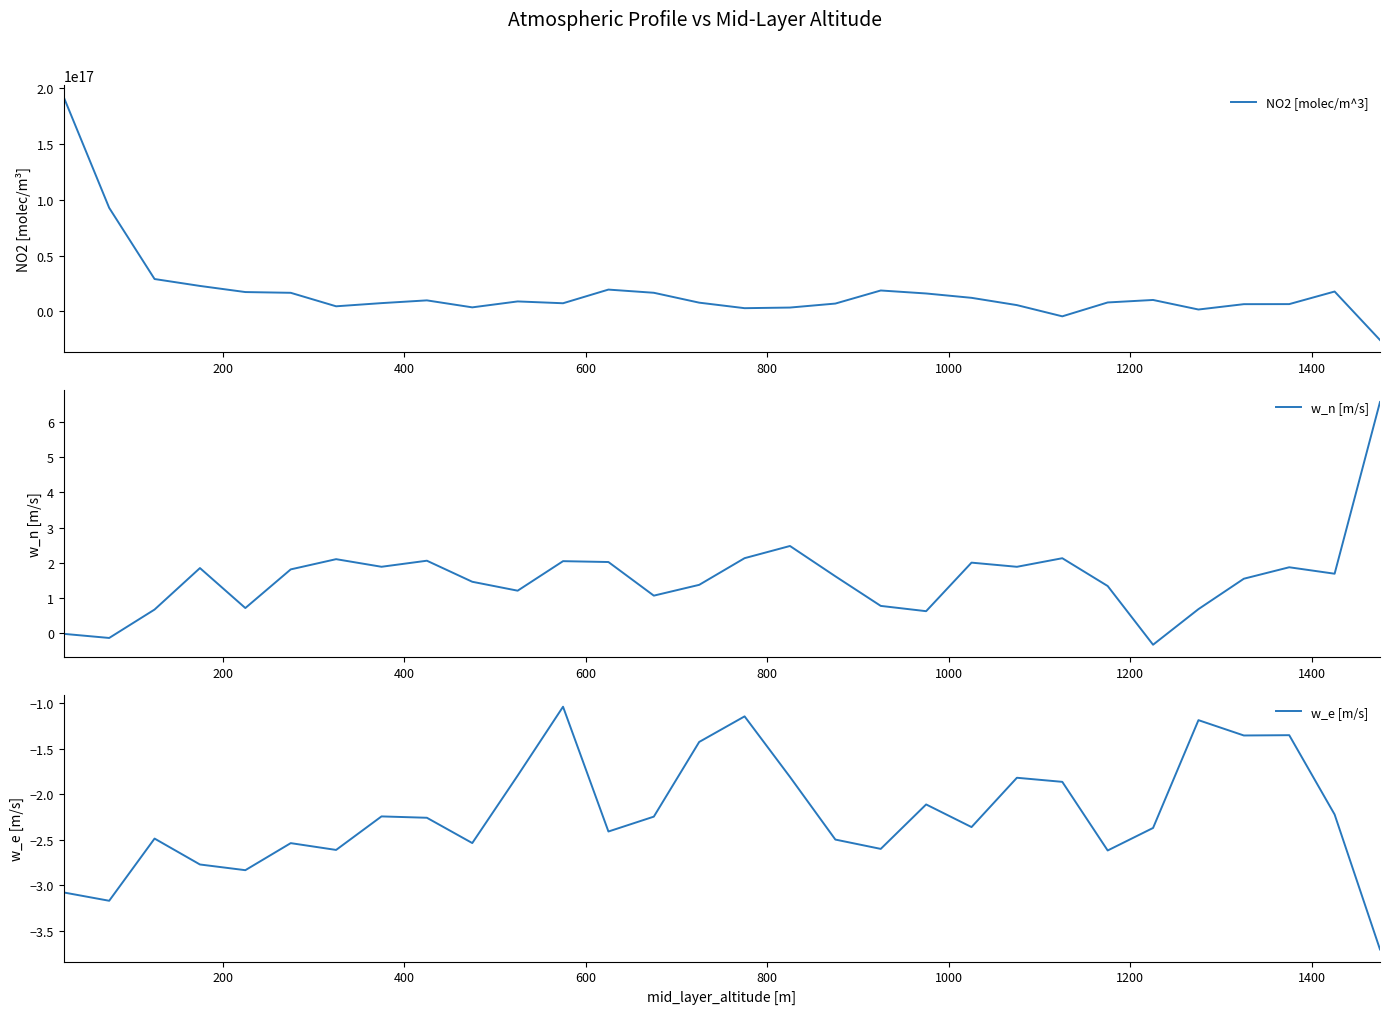

What is the highest value of the w_n [m/s] series?

6.6